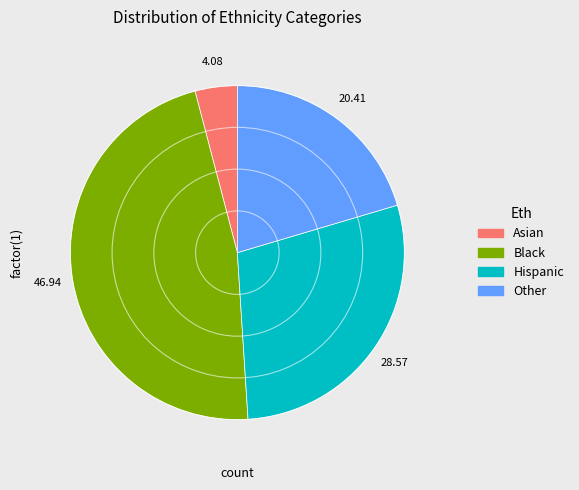

Does Asian represent more than half of the total?

No